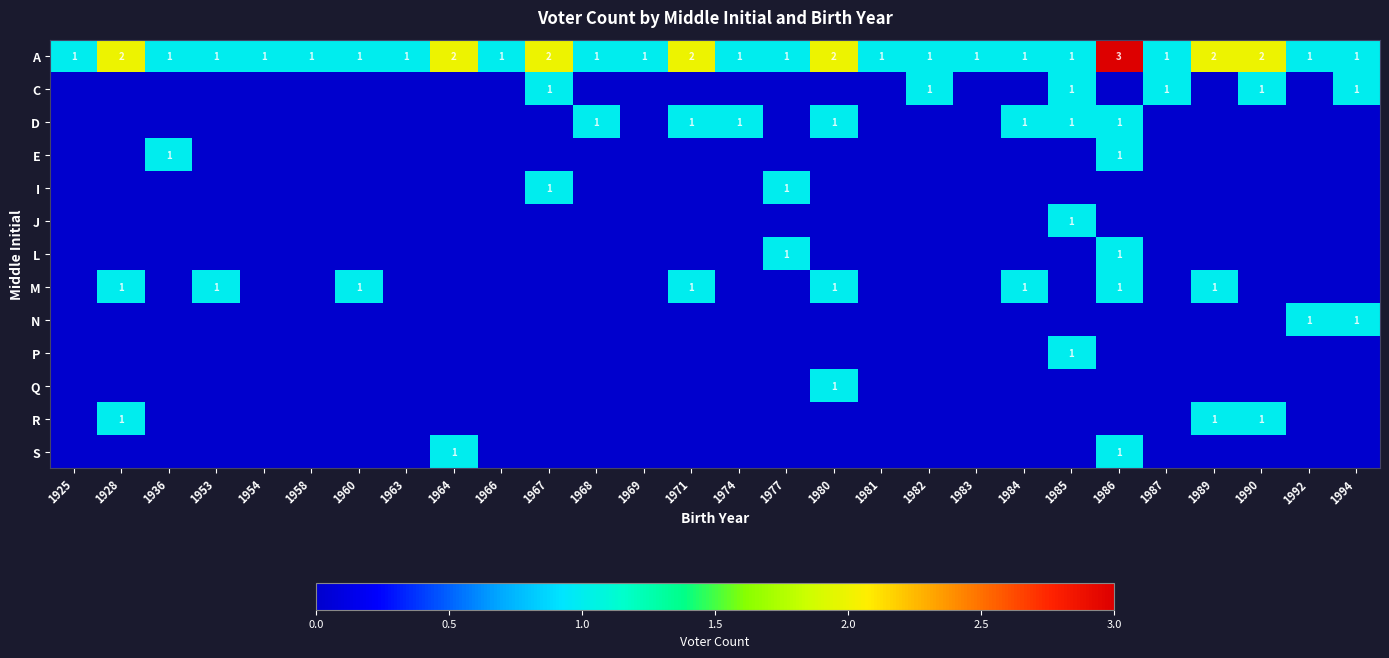

At how many categories does at least one series exceed 0?

28